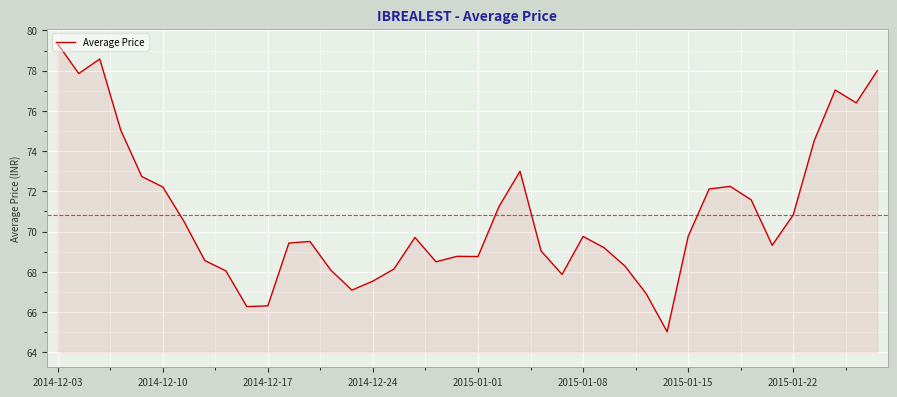

What is the greatest value displayed?

79.3